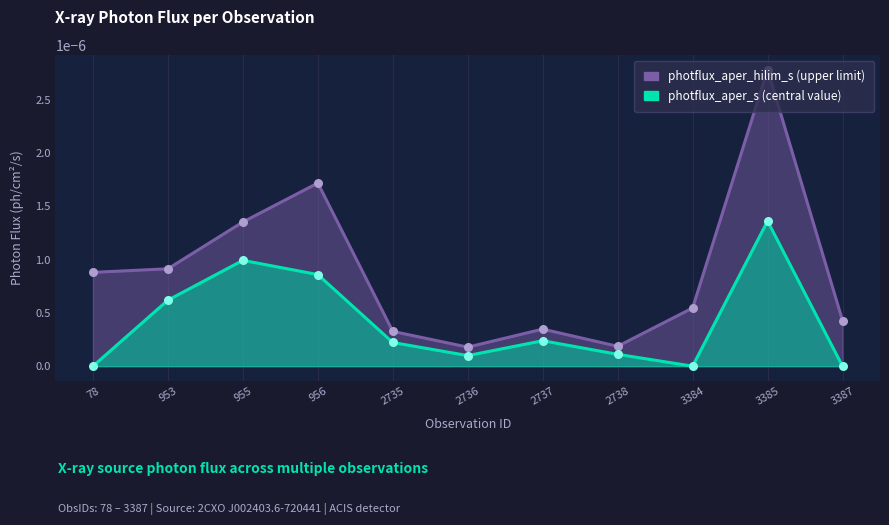

Which series reaches the minimum Y coordinate?

photflux_aper_s